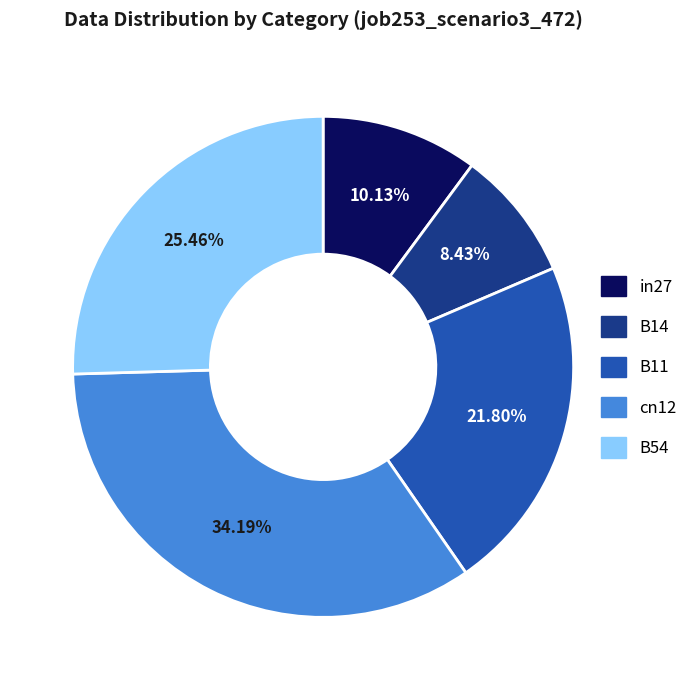

Rank the categories by value from highest to lowest.

cn12, B54, B11, in27, B14